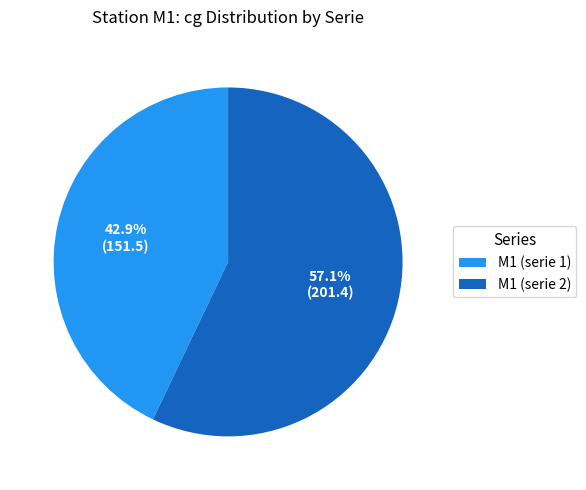

Is the sum of M1 (serie 1) and M1 (serie 2) greater than half?

Yes